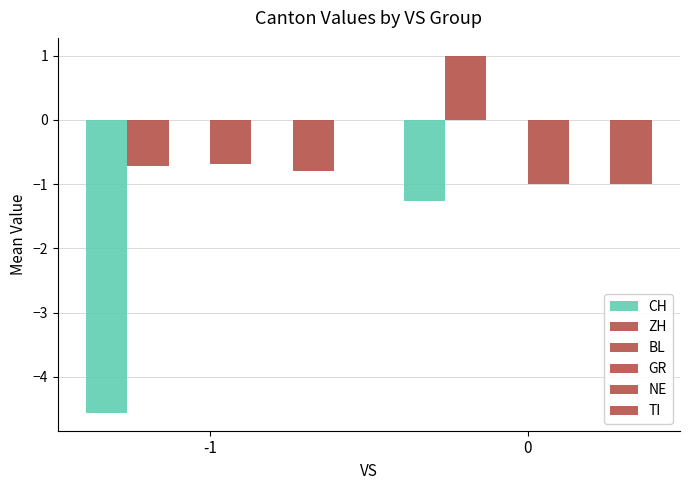

What is the approximate value of CH at -1?

-4.6